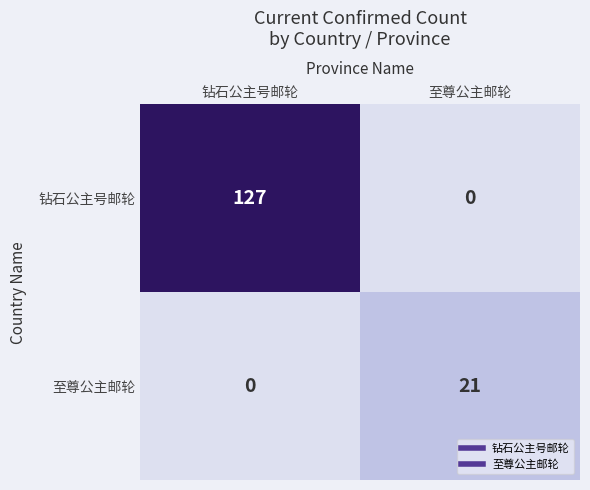

The 至尊公主邮轮 series shows 7 at 至尊公主邮轮. True or false?

False